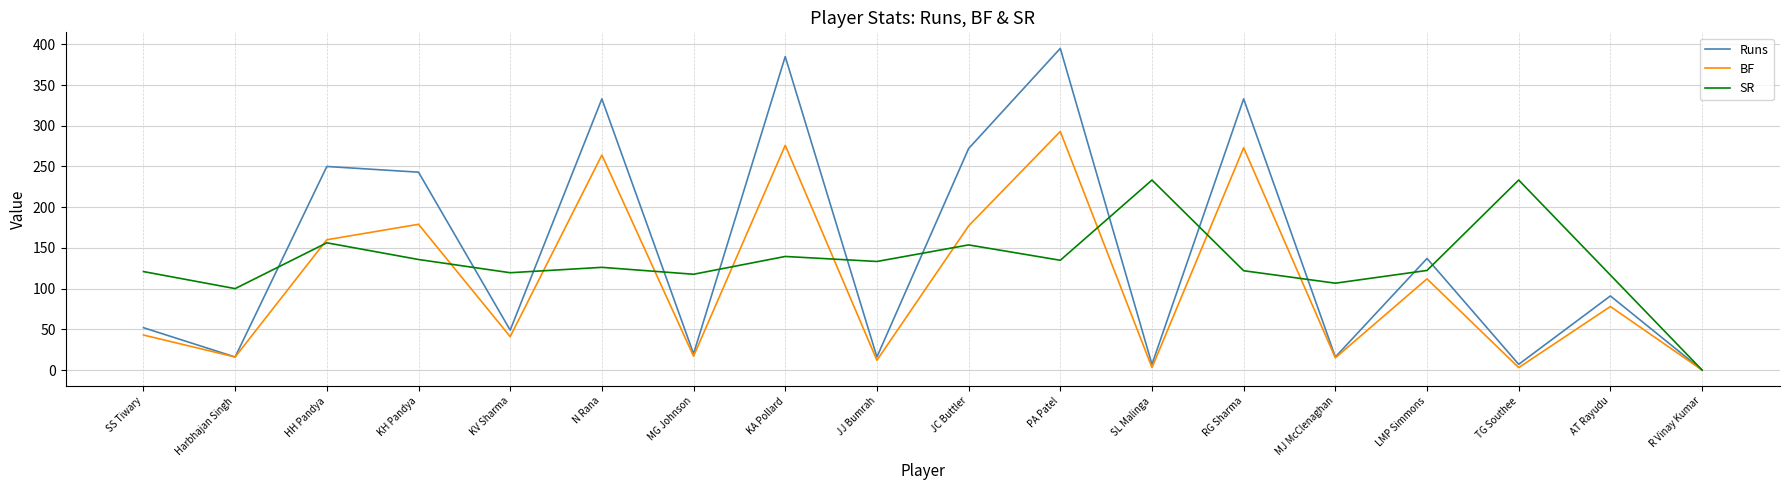

What is the maximum value shown in the chart?

395.0